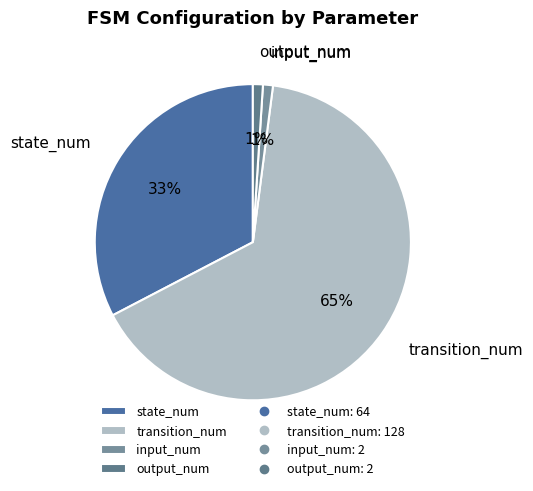

True or false: output_num accounts for 11% of the total.

False